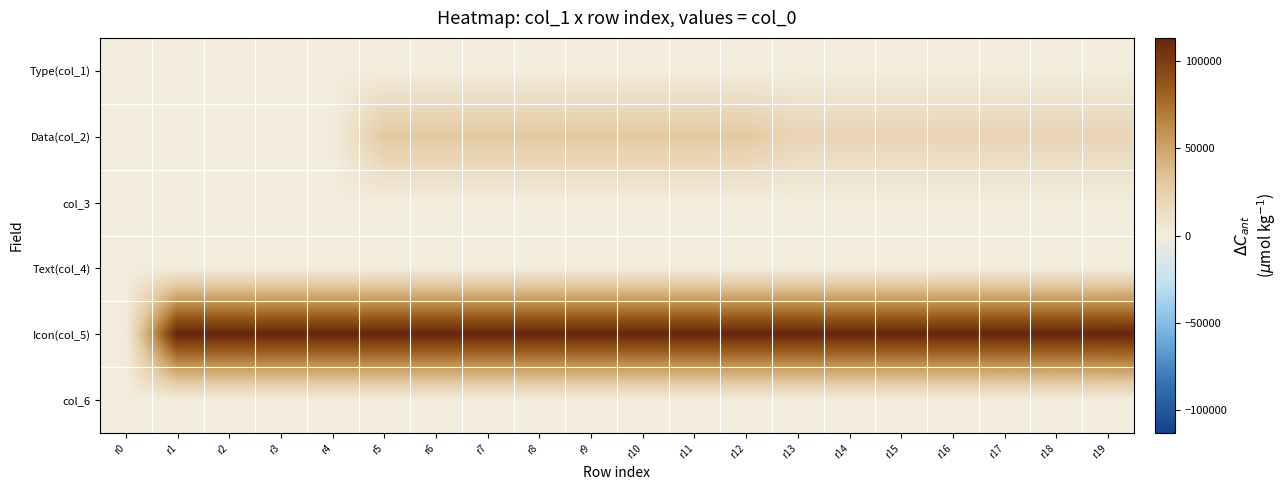

What is the total value across all series at r6?

143017